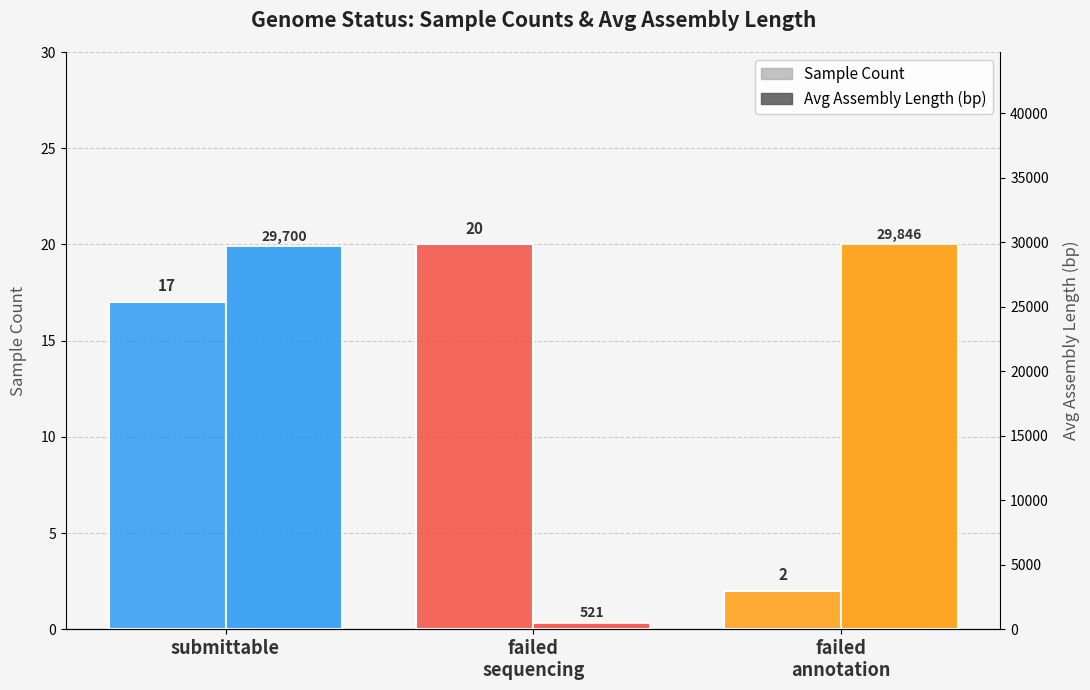

Count the Sample Count values in the range 2 to 20.

3